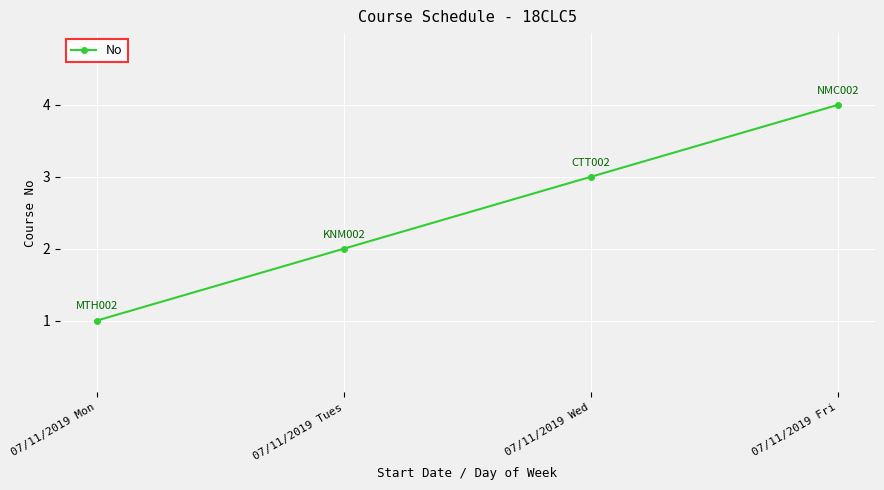

What is the smallest value displayed?

1